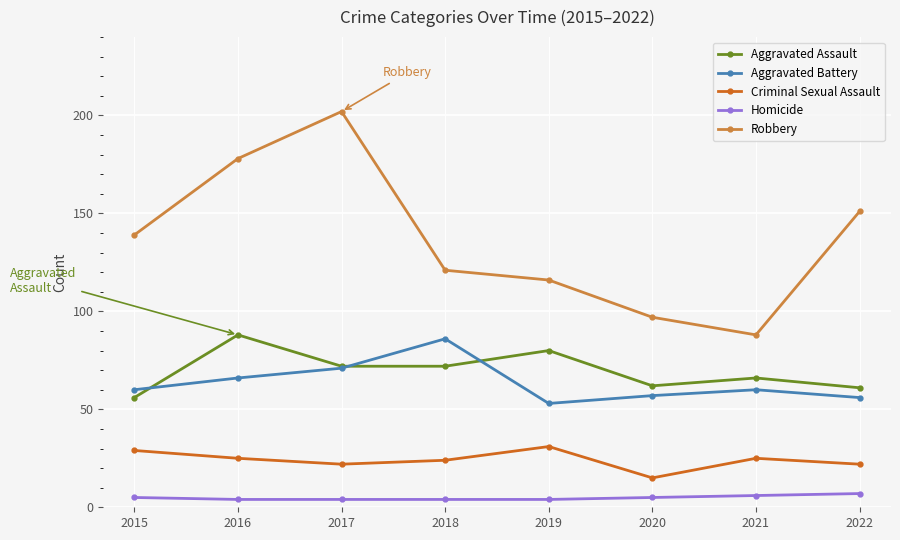

Is it true that Aggravated Battery equals 41 at 2016?

False